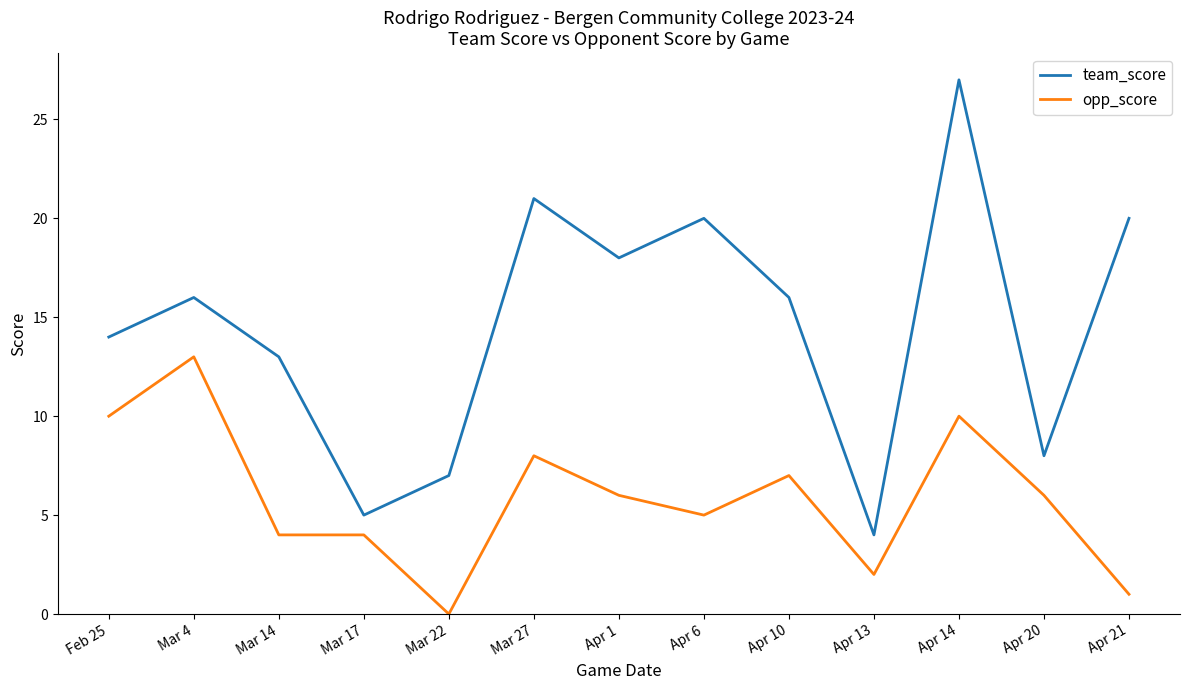

True or false: opp_score and team_score cross at least once.

False